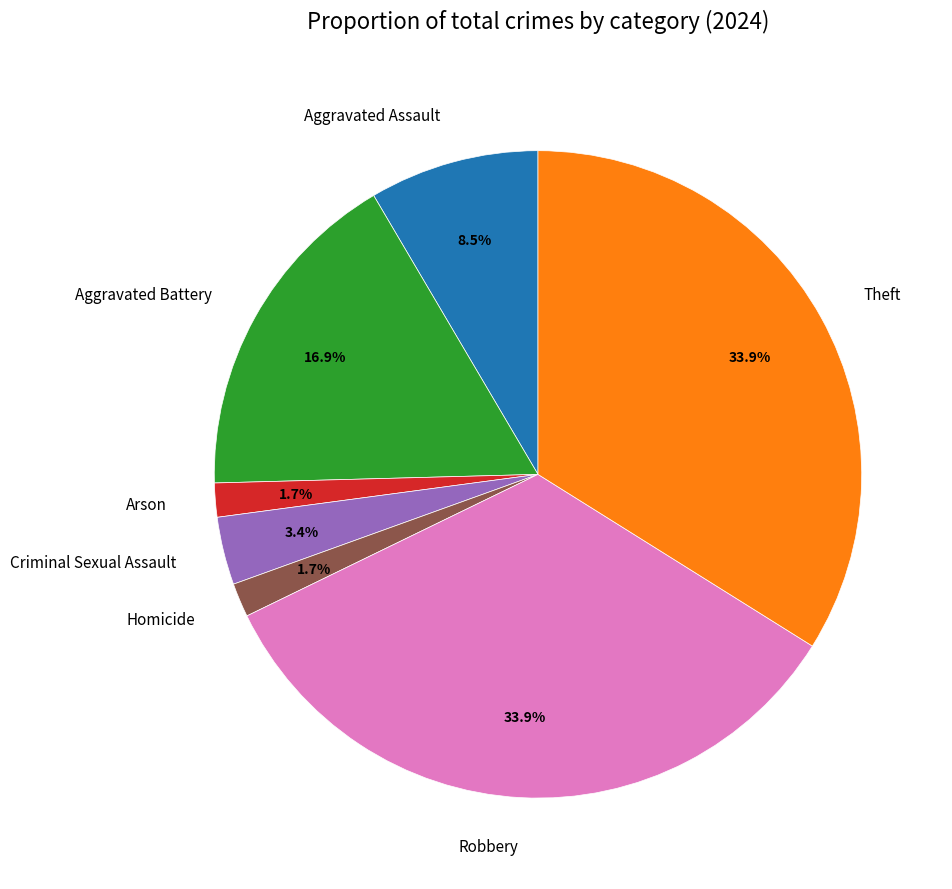

Count the number of slices in the pie.

7